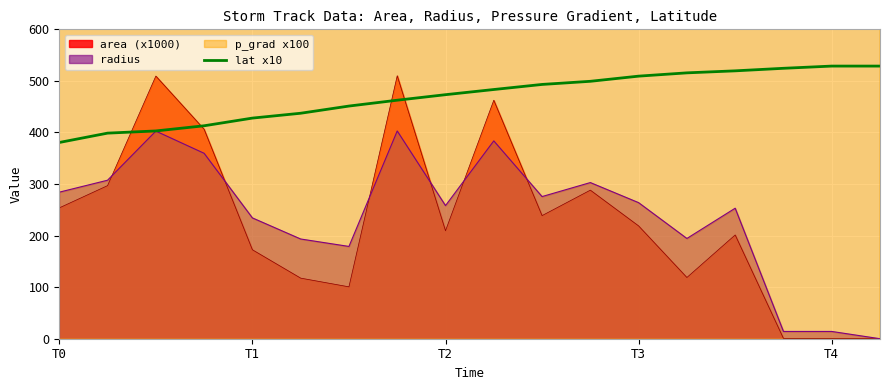

After their last crossing, which series has the higher values: area (x1000) or lat x10?

lat x10